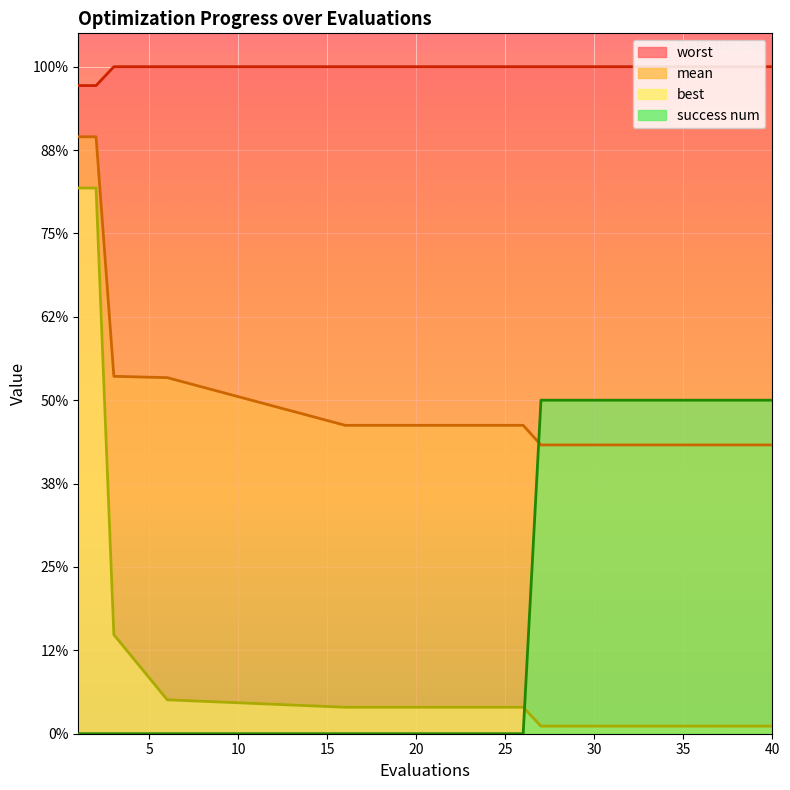

What is the difference between the maximum and second lowest values in the success num series?

2.0